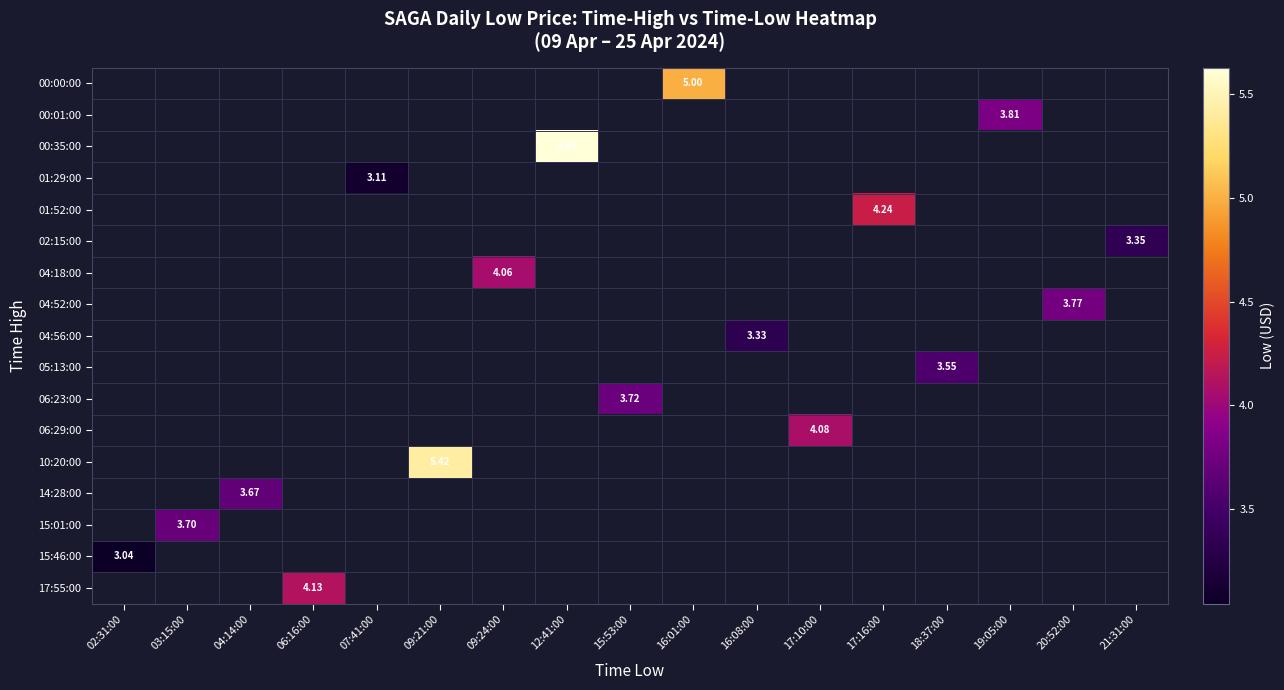

List the labels in order of 15:01:00 value, largest first.

02:31:00, 03:15:00, 04:14:00, 06:16:00, 07:41:00, 09:21:00, 09:24:00, 12:41:00, 15:53:00, 16:01:00, 16:08:00, 17:10:00, 17:16:00, 18:37:00, 19:05:00, 20:52:00, 21:31:00